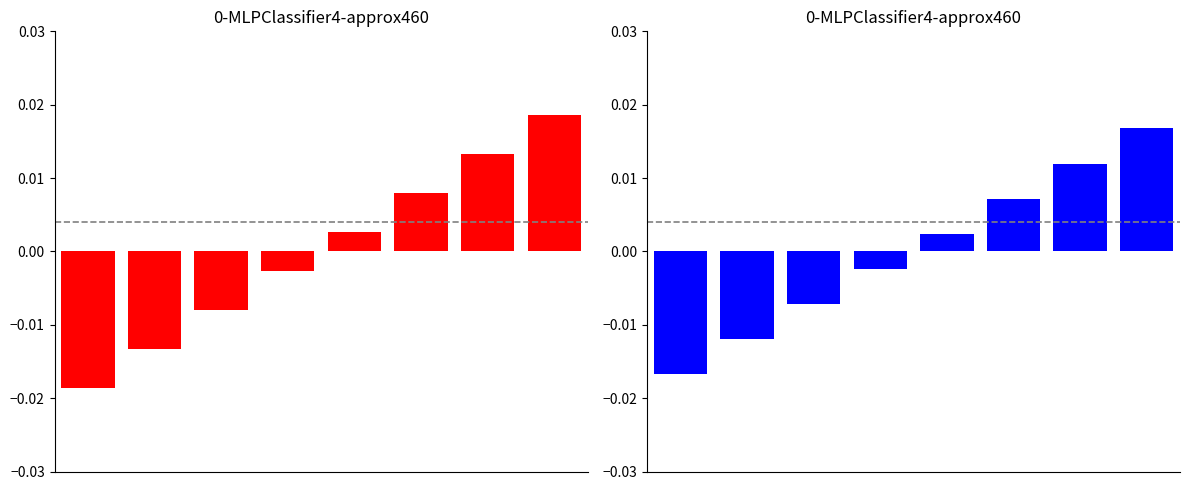

List the labels in order of value, largest first.

7, 6, 5, 4, 3, 2, 1, 0